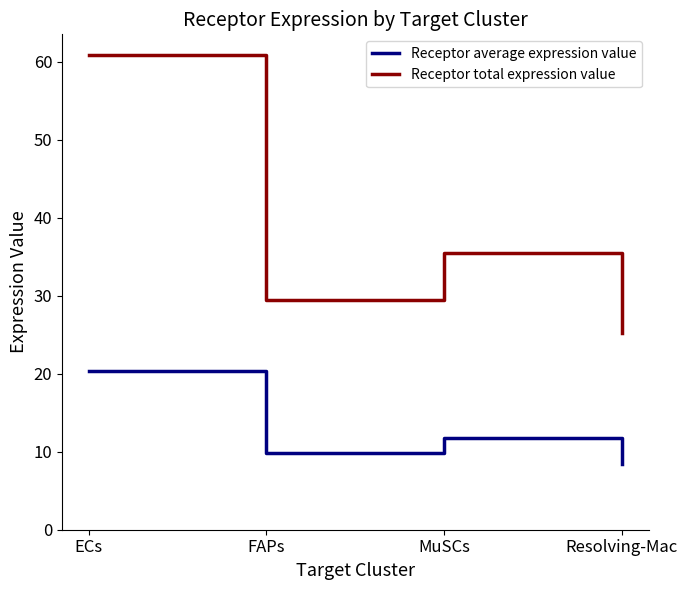

Where is the first local minimum for Receptor total expression value?

FAPs